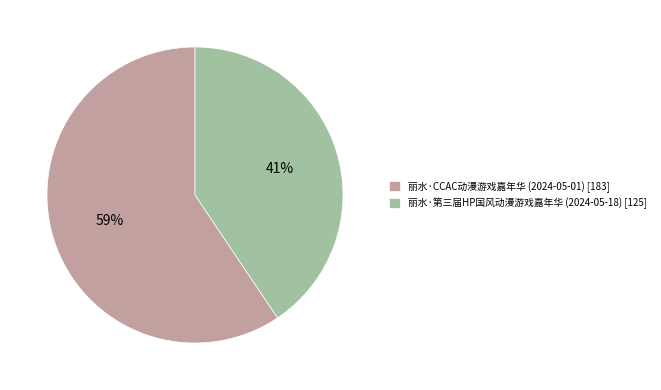

True or false: 丽水·CCAC动漫游戏嘉年华 (2024-05-01) accounts for 59% of the total.

True